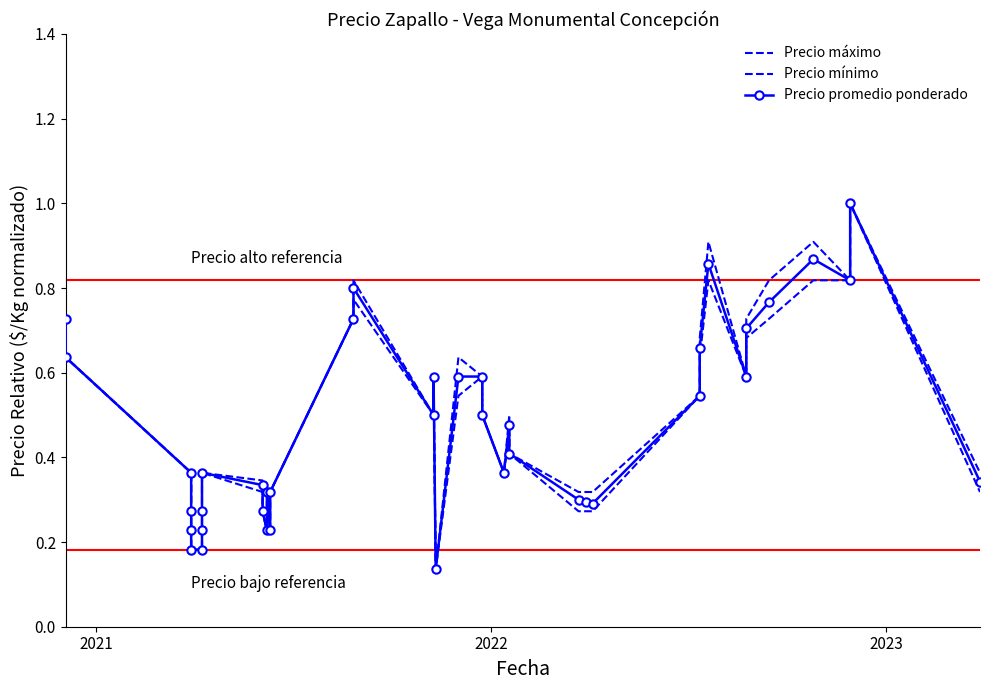

True or false: Precio mínimo and Precio máximo cross at least once.

False